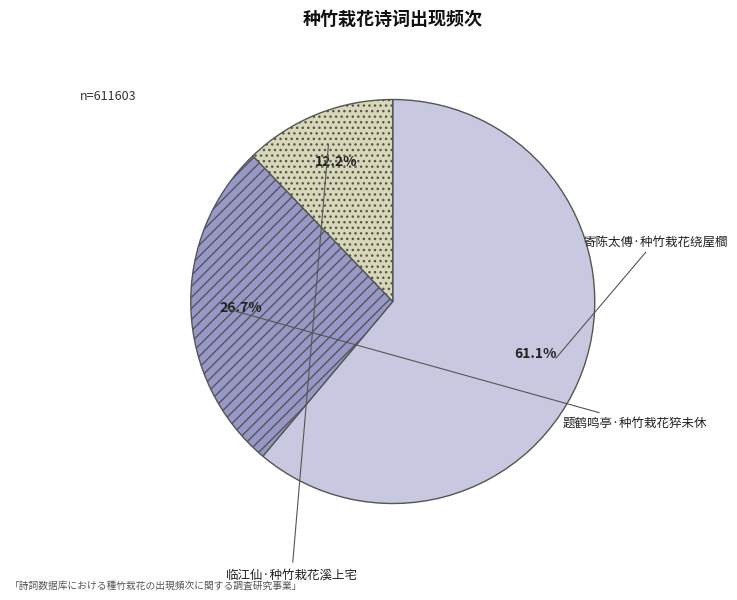

What is the ratio of the value at 寄陈太傅·种竹栽花绕屋櫩 to the value at 题鹤鸣亭·种竹栽花猝未休?

2.3